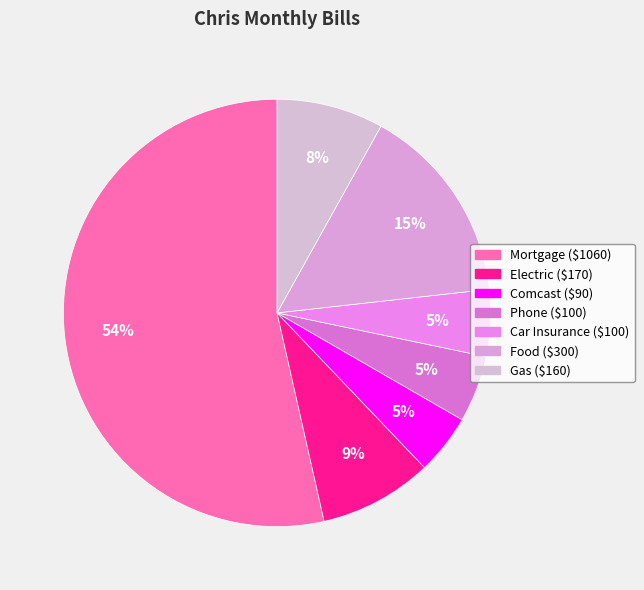

Rank the categories by value from lowest to highest.

Comcast, Phone, Car Insurance, Gas, Electric, Food, Mortgage